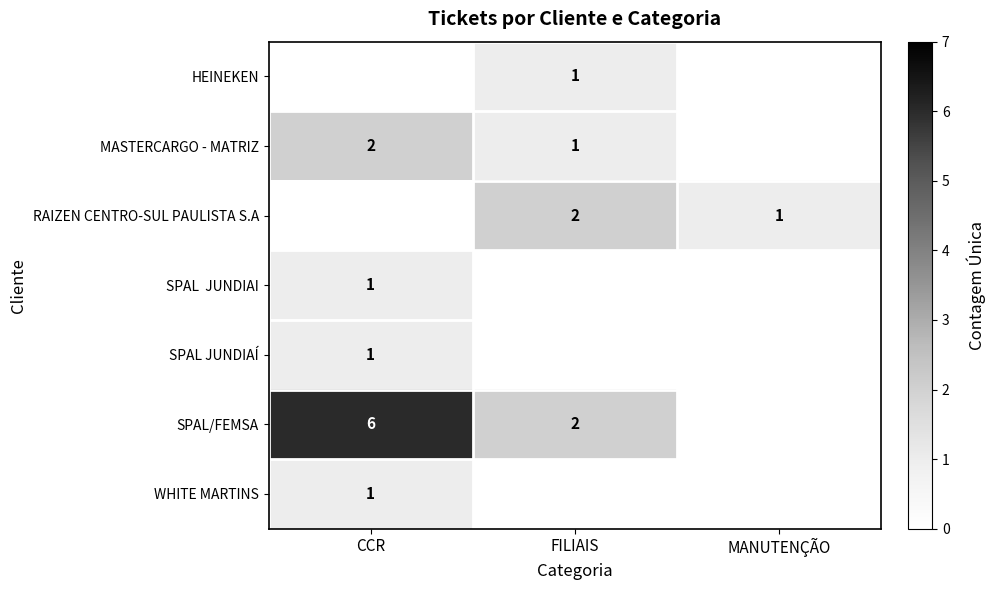

The HEINEKEN series shows 2 at FILIAIS. True or false?

False